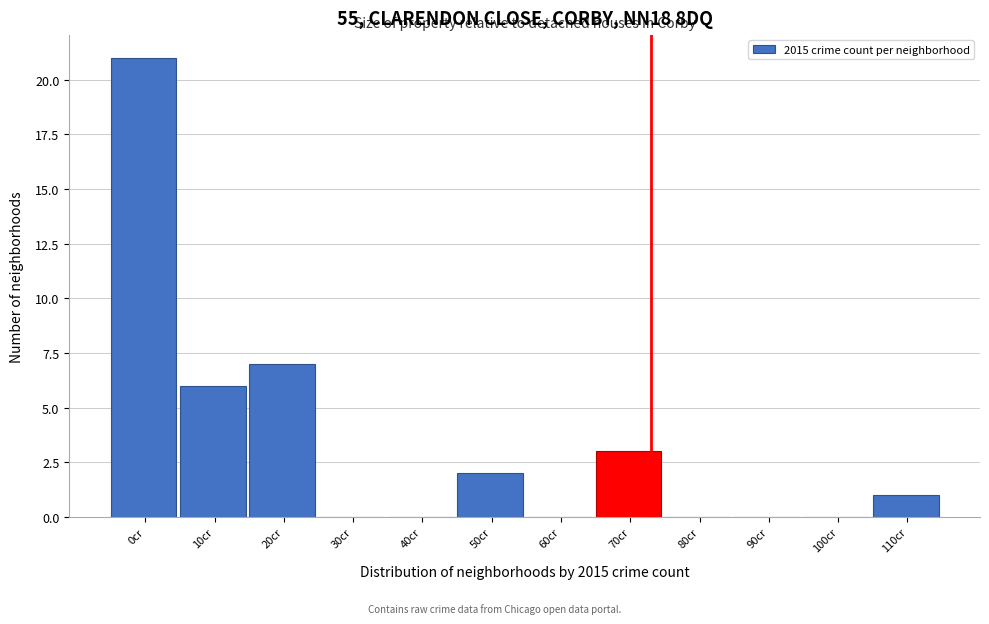

Reading left to right, transcribe all the data shown in this chart.

0cr=21	10cr=6	20cr=7	30cr=0	40cr=0	50cr=2	60cr=0	70cr=3	80cr=0	90cr=0	100cr=0	110cr=1